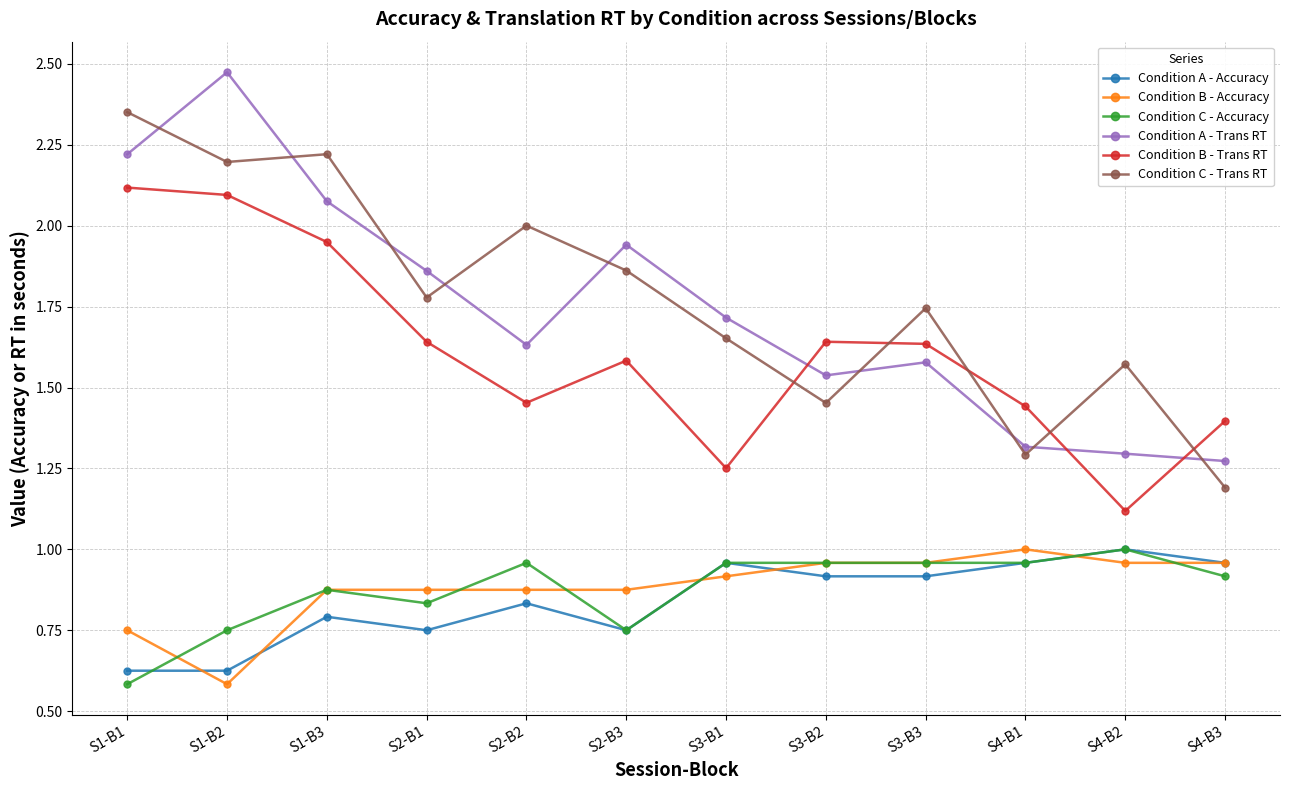

Which series has the largest range (max minus min)?

Condition A - Trans RT